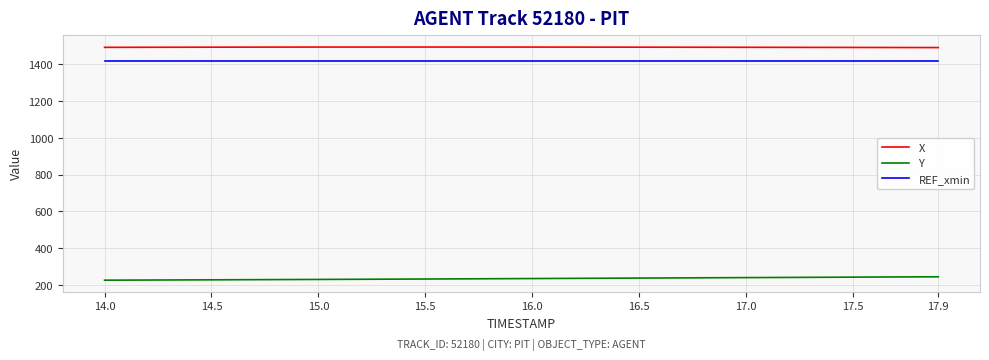

Which series has the largest total across all categories?

X